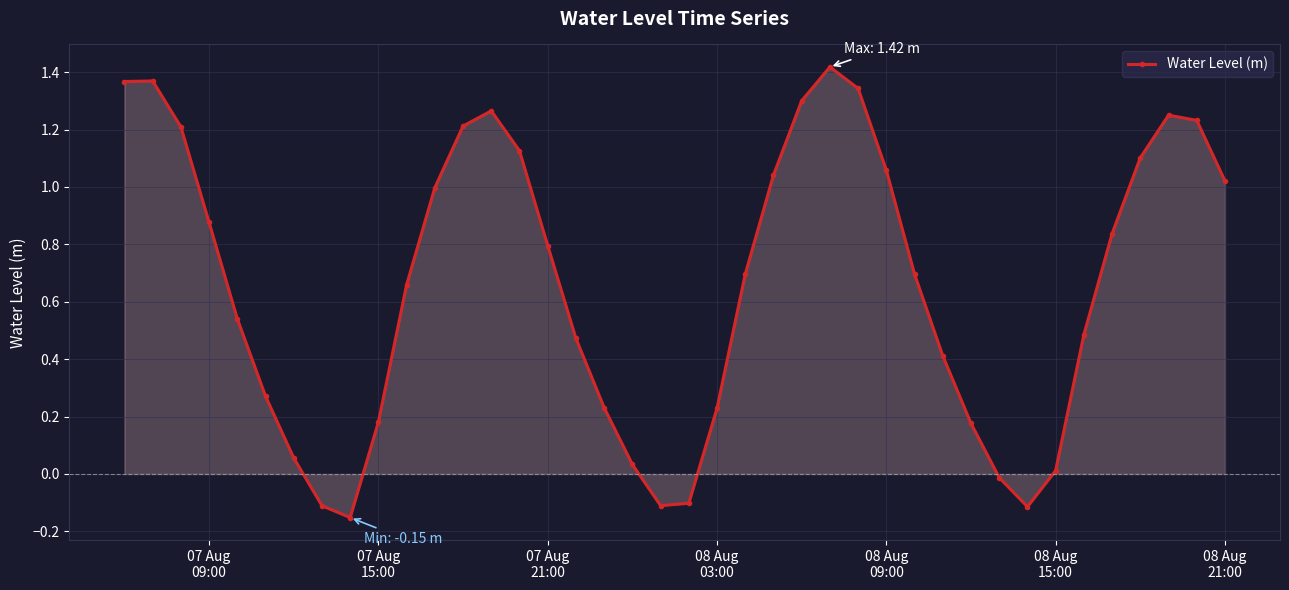

How many values are below zero?

6